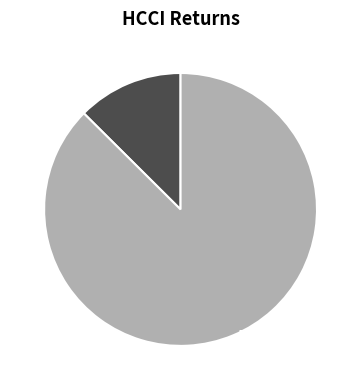

Which category has the biggest portion of the pie?

Month 2